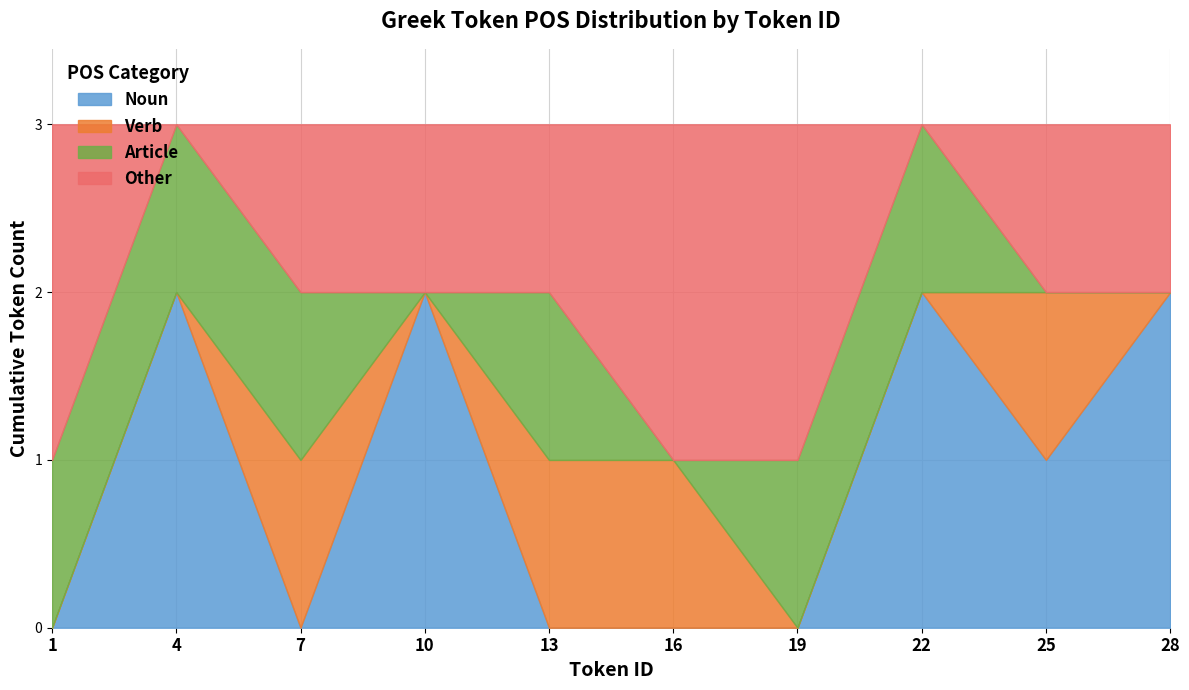

The Noun series shows 3 at 10. True or false?

False